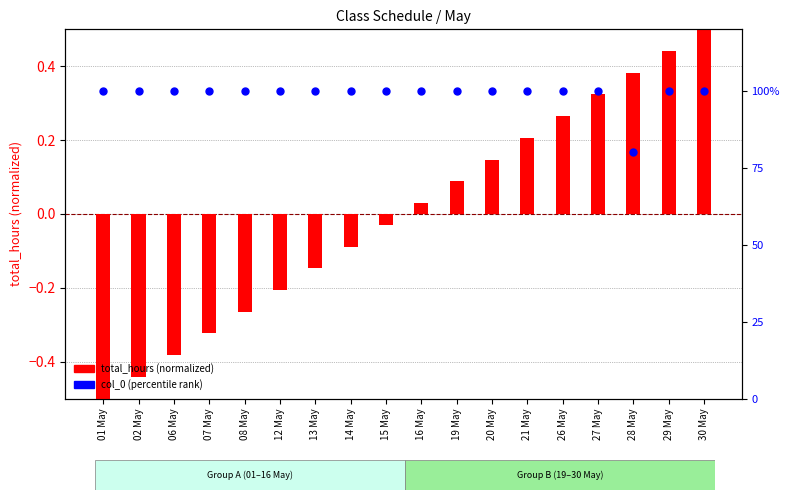

What are all the series names shown in the legend?

total_hours (normalized), col_0 (percentile)